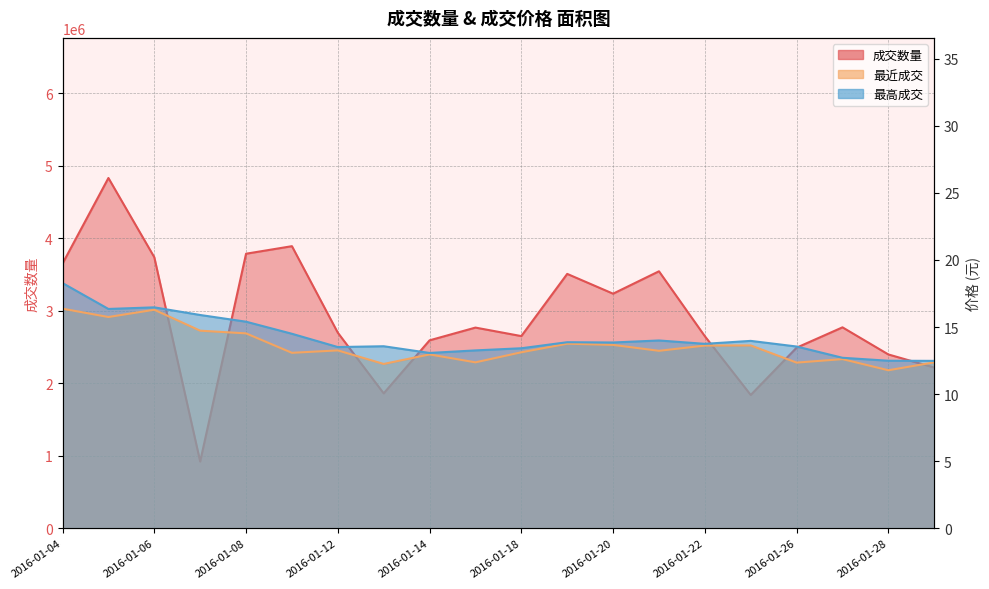

What is the total value across all series at 2016-01-25?

1837626.6